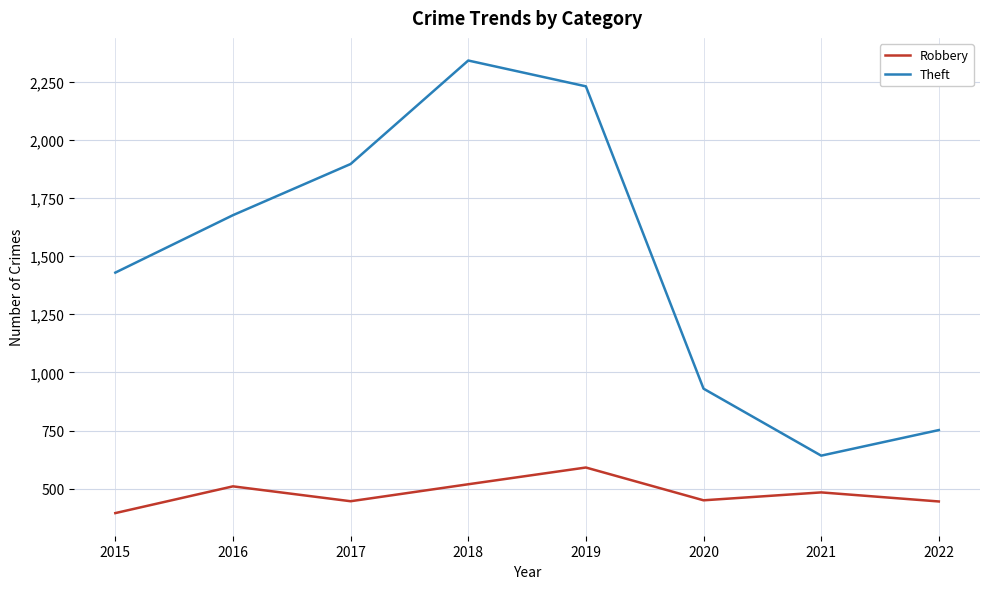

True or false: Robbery and Theft intersect in this chart.

False